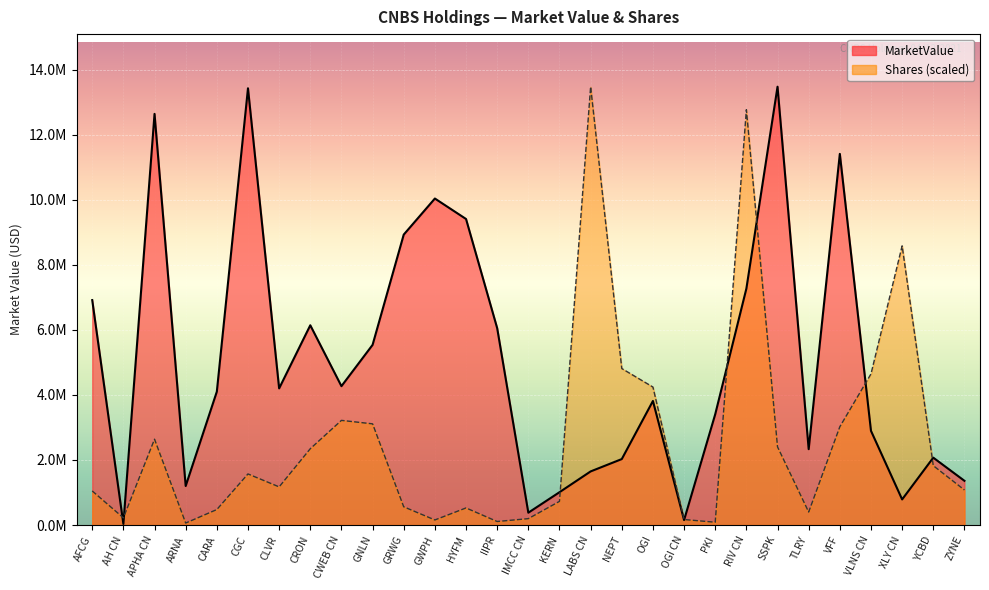

Rank the series by their maximum value, from lowest to highest.

MarketValue, Shares